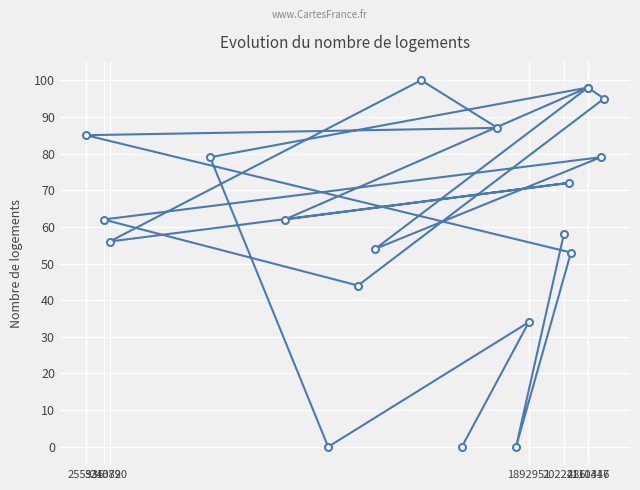

Is it true that the value at 2111446 is 154?

False